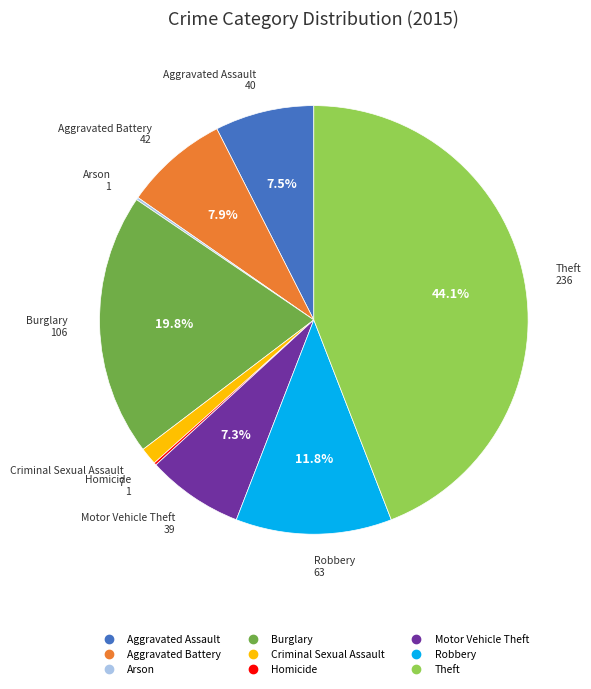

Which category has the biggest portion of the pie?

Theft